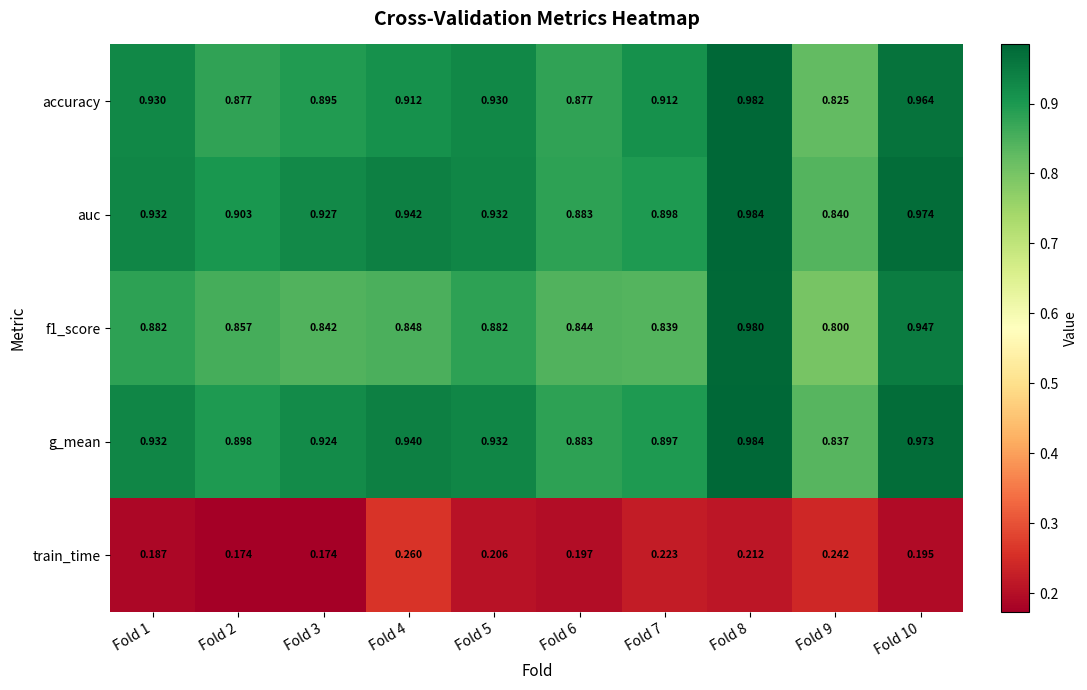

What is the difference between the highest and lowest values at Fold 1?

0.7